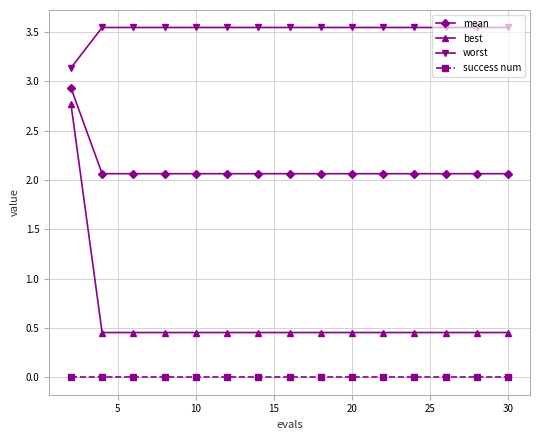

At how many categories does at least one series exceed 0?

15